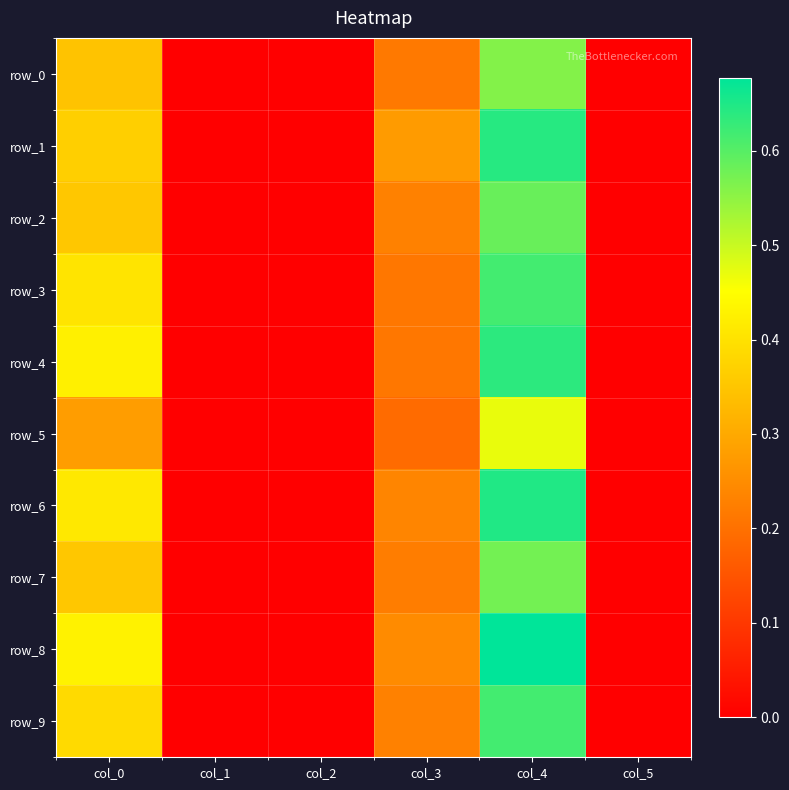

True or false: row_2 has a value of 0.4 at col_0.

True